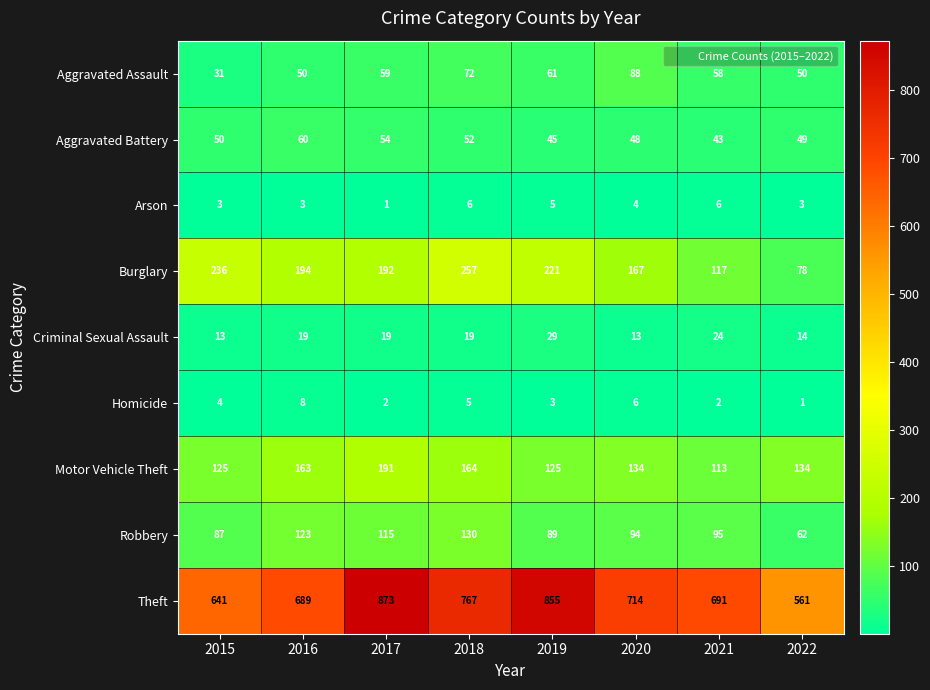

What is the difference between the maximum and minimum values in the Burglary series?

179